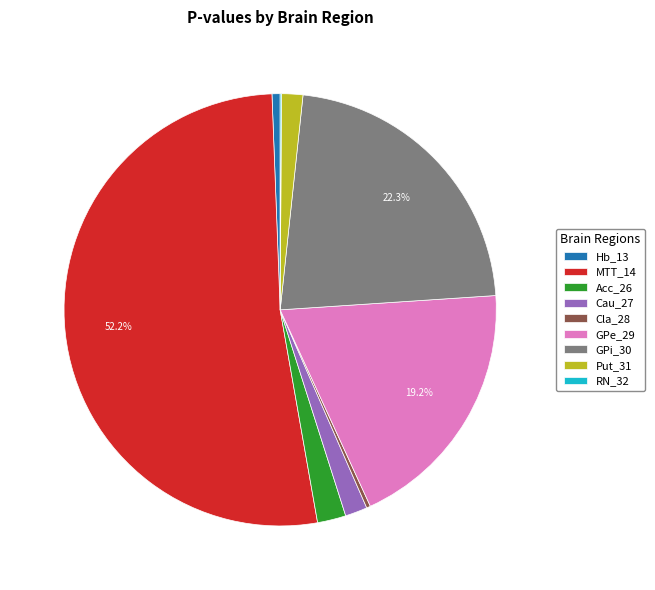

Combined, do Cla_28 and GPi_30 account for over 50%?

No